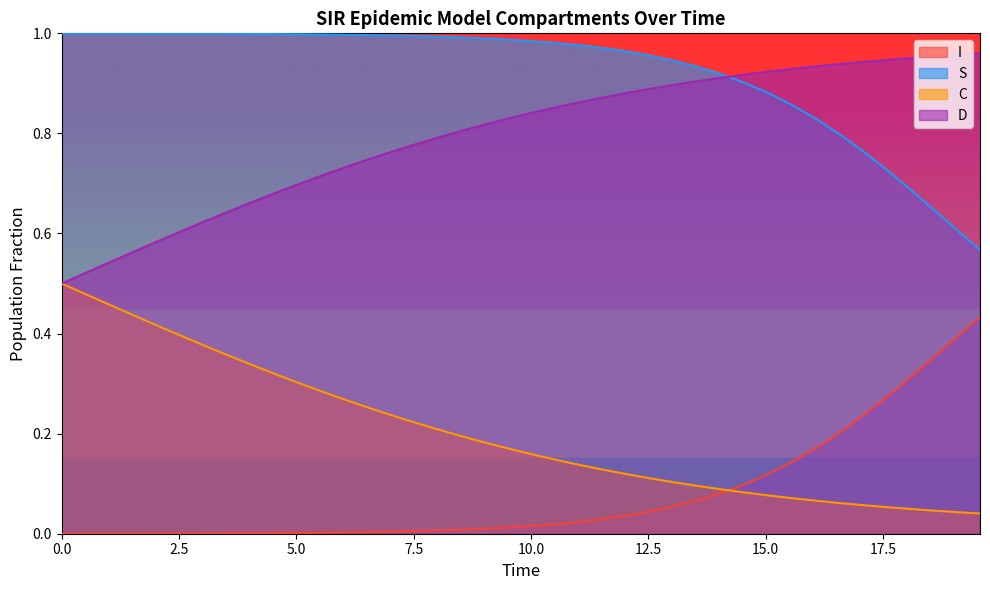

True or false: C and S intersect in this chart.

False